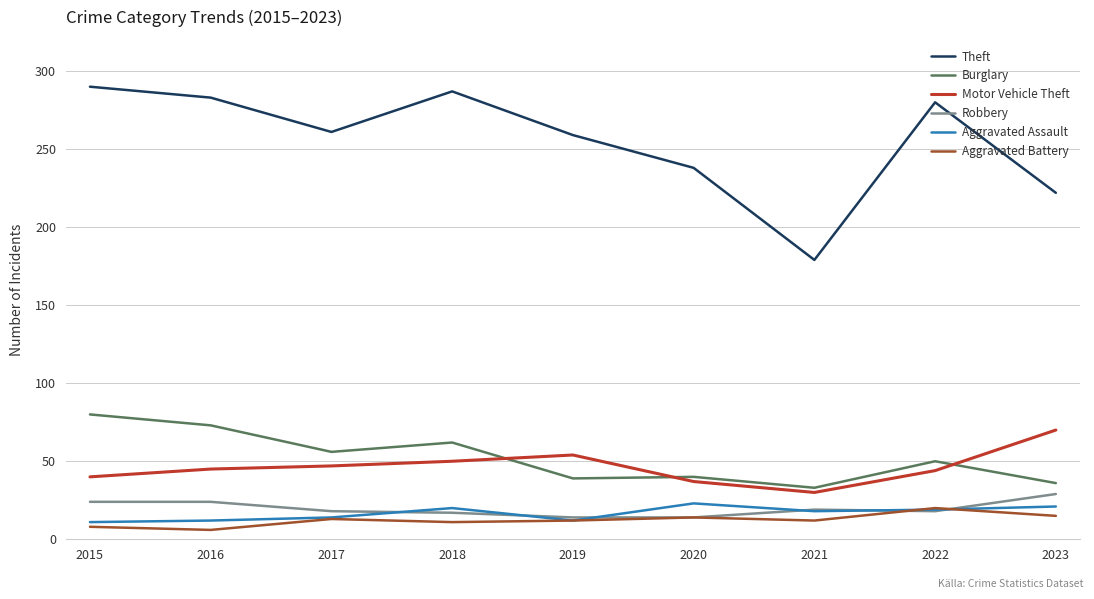

At which label does Robbery first exceed 18?

2015